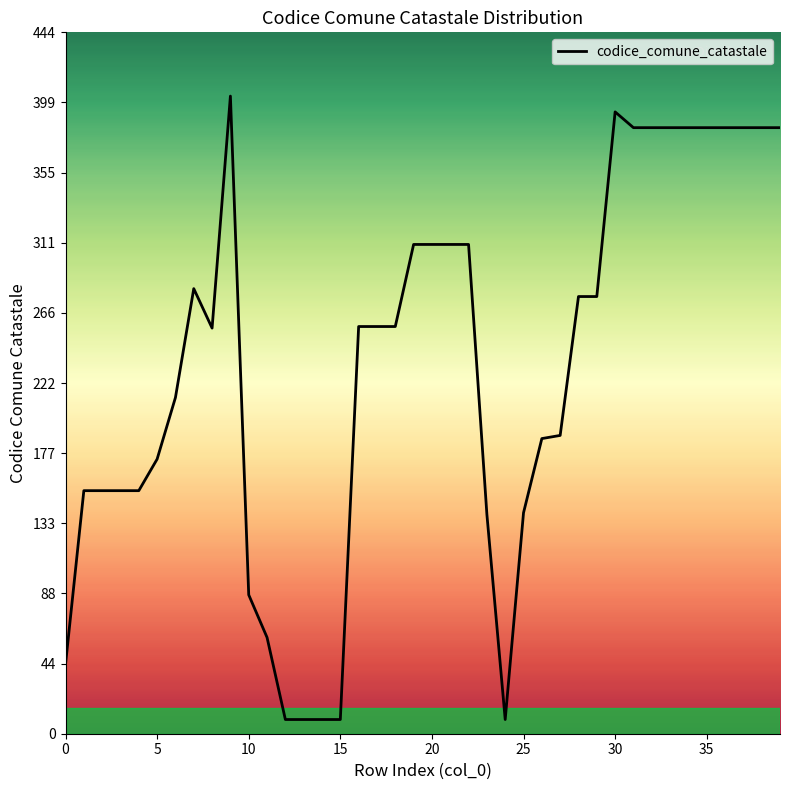

What is the difference between the maximum and minimum values?

395